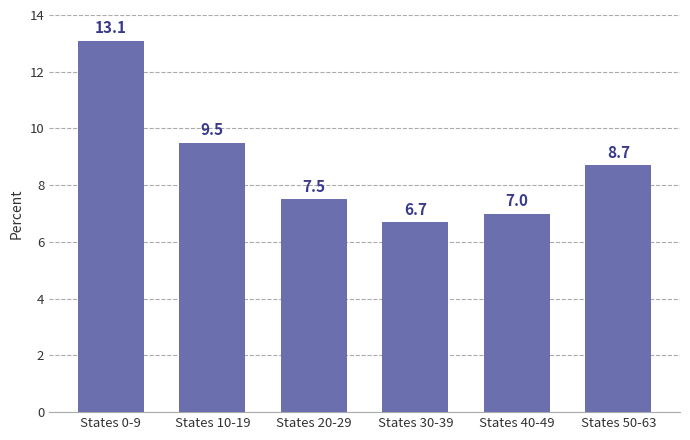

What is the value of the 4th bar from the left?

6.7